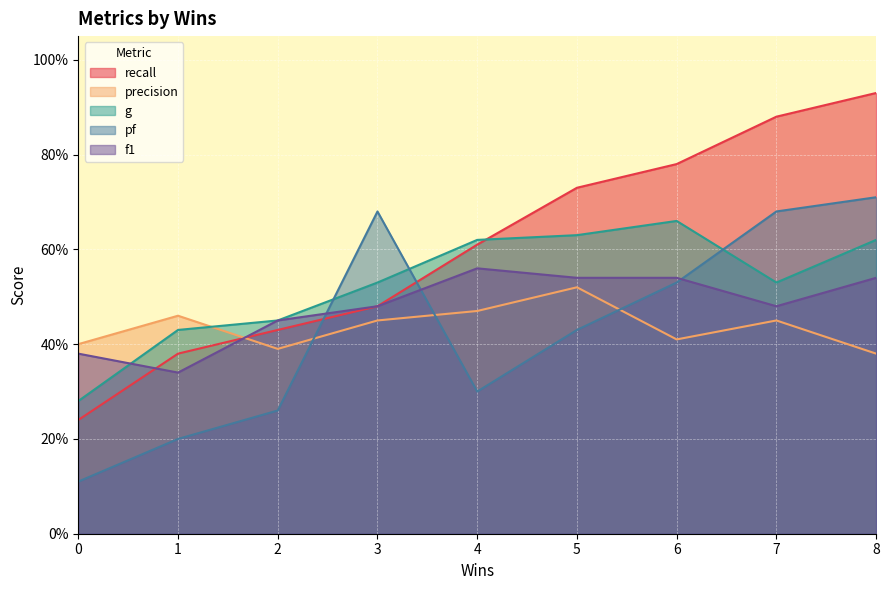

At how many categories does at least one series exceed 0?

9